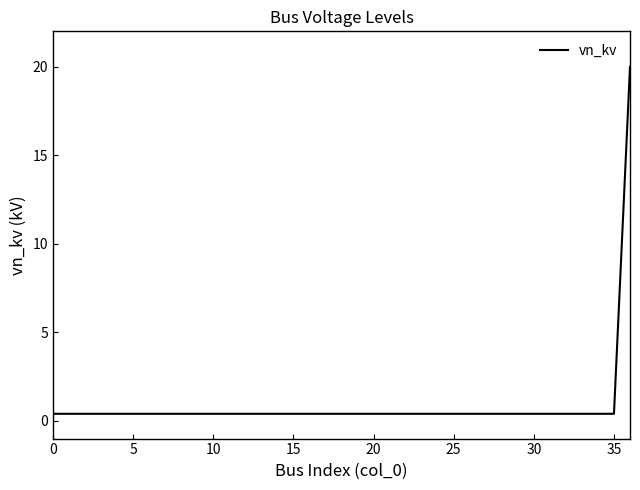

What is the difference between the maximum and minimum values?

19.6